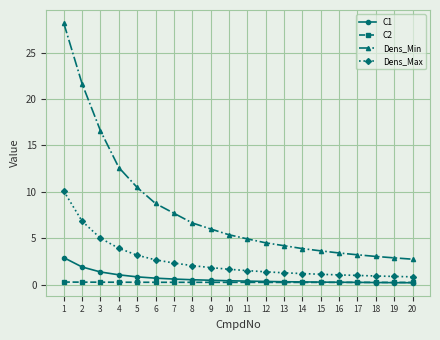

List the series in order of their peak value, lowest first.

C2, C1, Dens_Max, Dens_Min